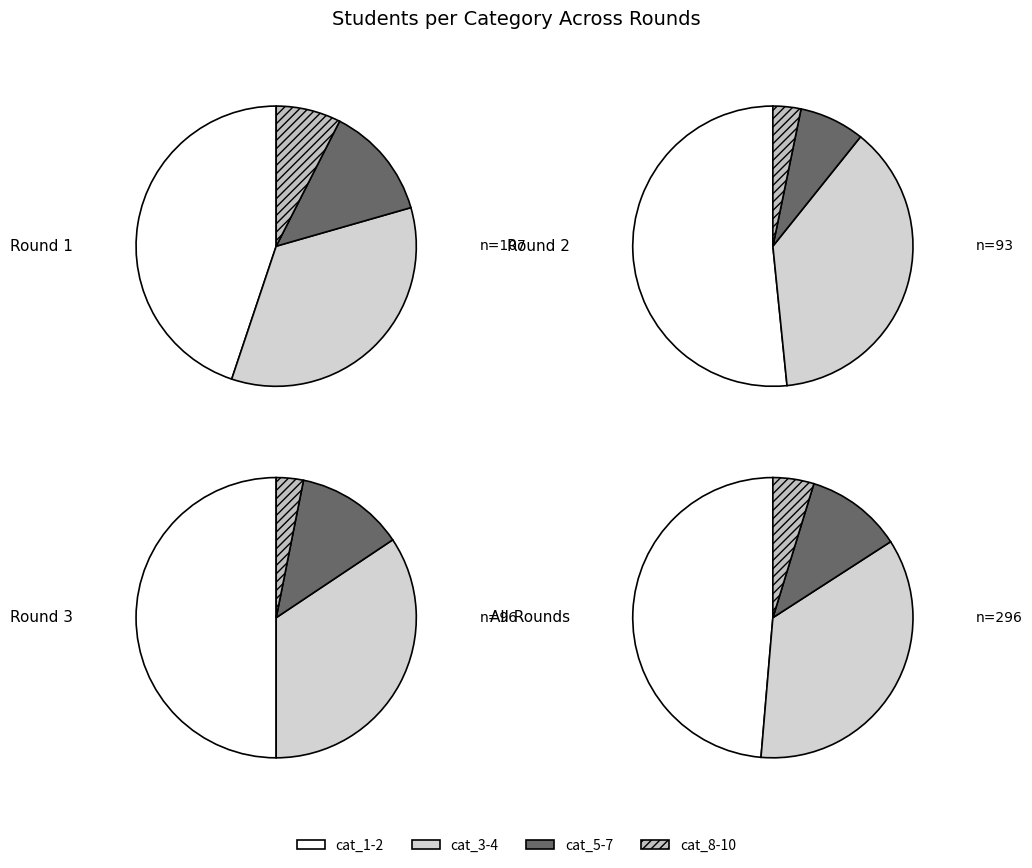

Is there any slice that represents more than half of the pie?

No